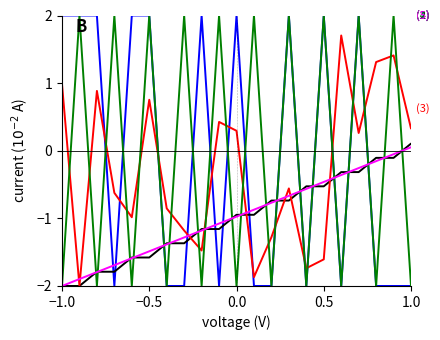

What is the greatest value displayed?

2.0